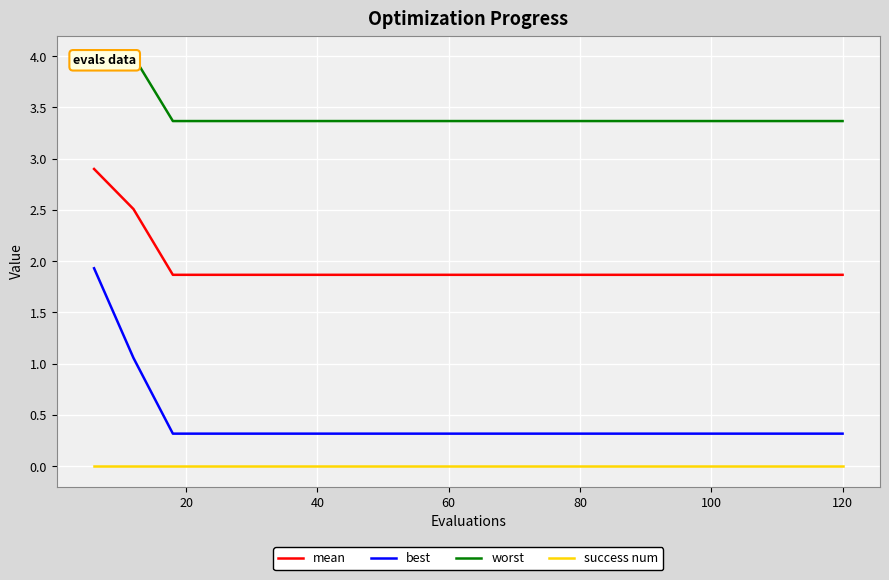

What is the highest value of the mean series?

2.9